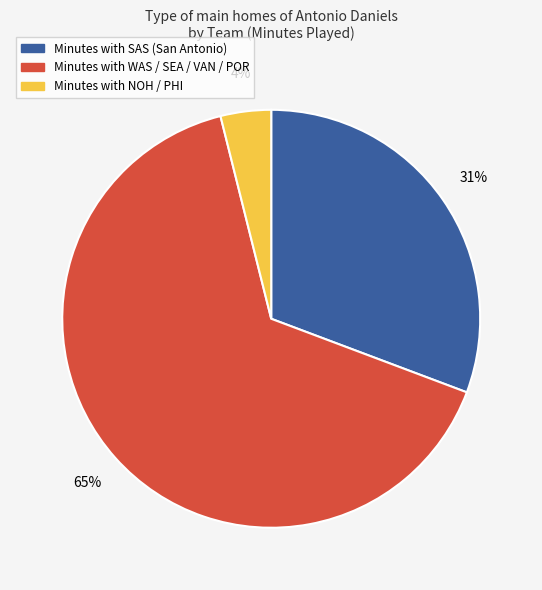

To the nearest percent, what is the difference between the largest and smallest slice percentages?

61%